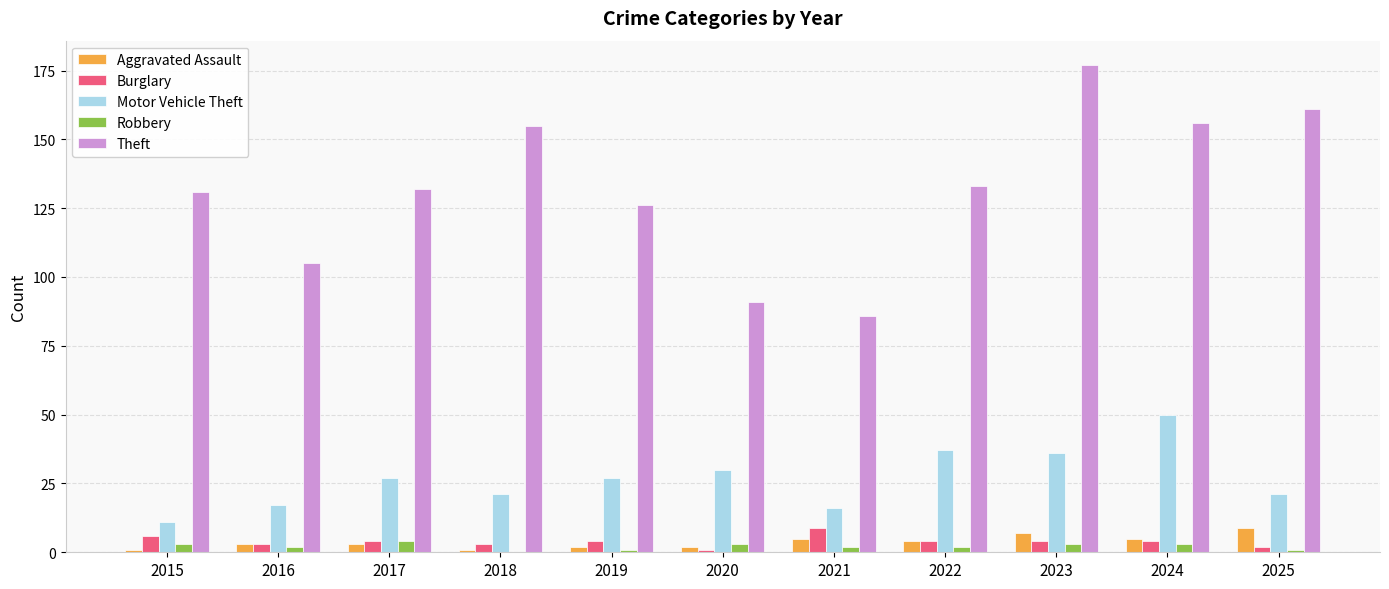

Is the value of Theft at 2024 greater than the value of Robbery at 2021?

Yes